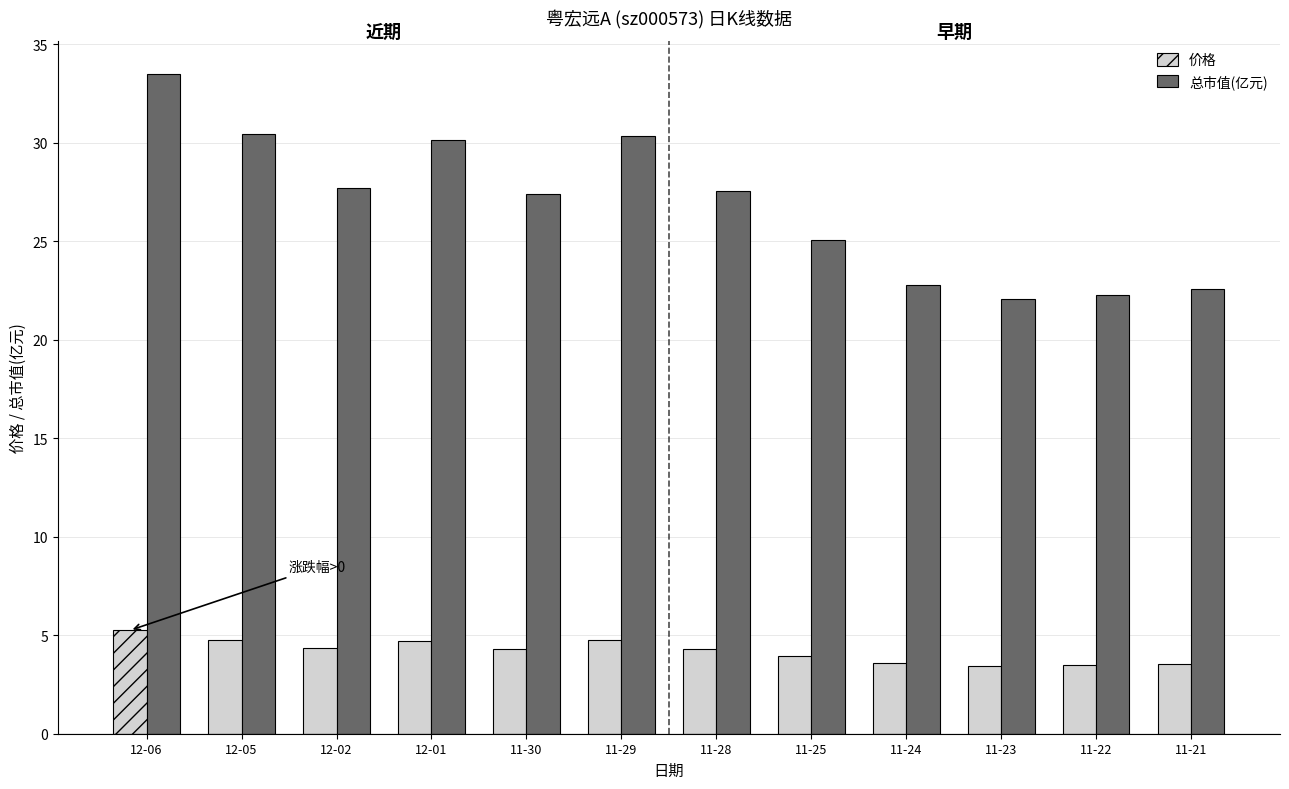

What is the difference between the maximum and second lowest values in the 价格 series?

1.8